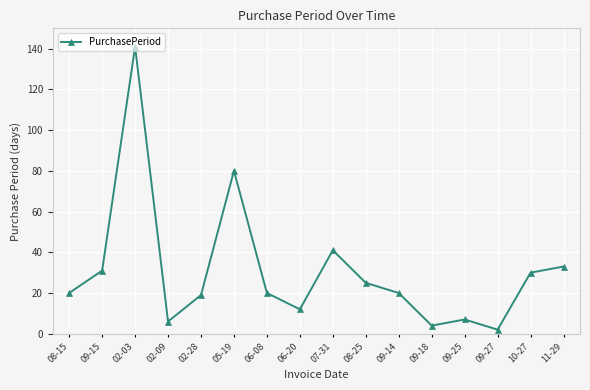

Is it true that the value at 11-29 is 54?

False